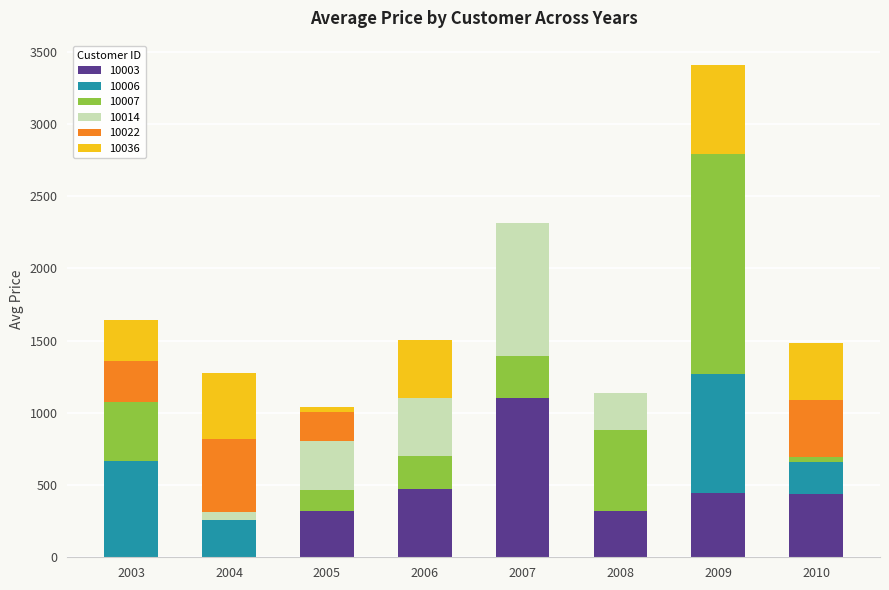

What is the sum of all 10003 values?

3098.0